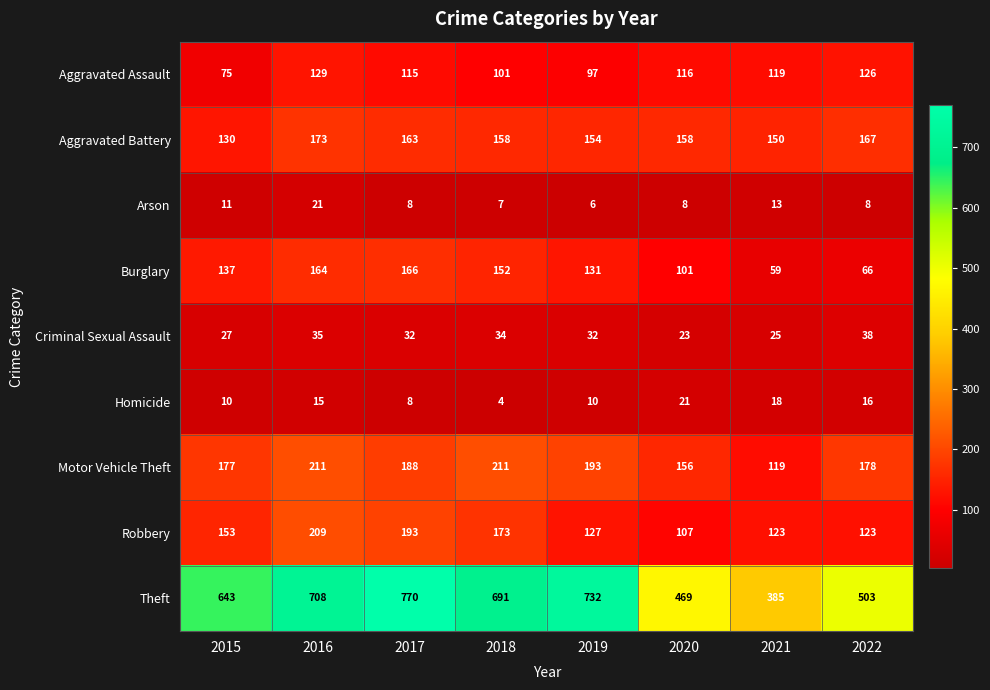

What is the average value of the Burglary series?

122